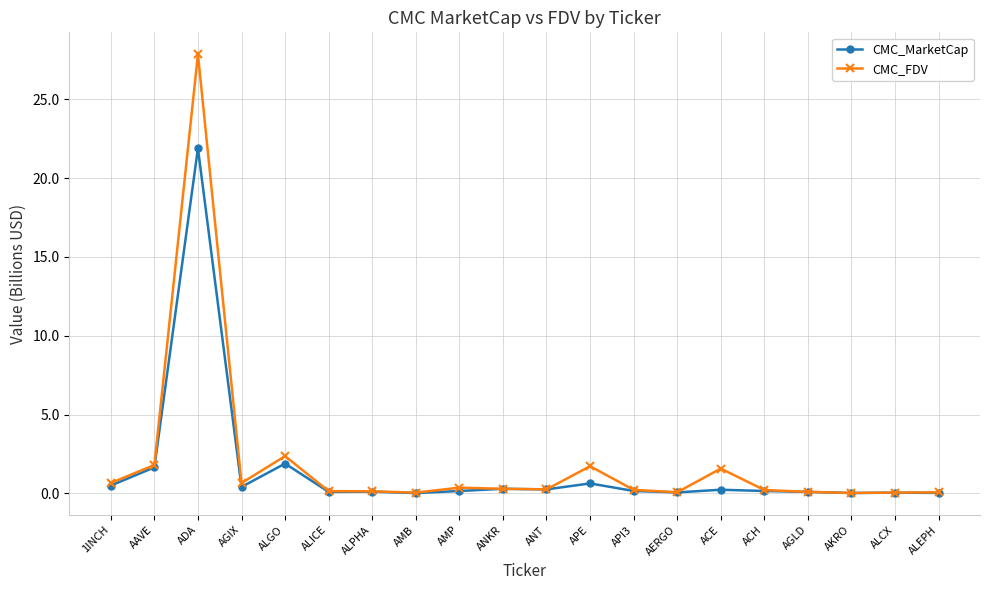

What is the sum of all CMC_FDV values?

38.7